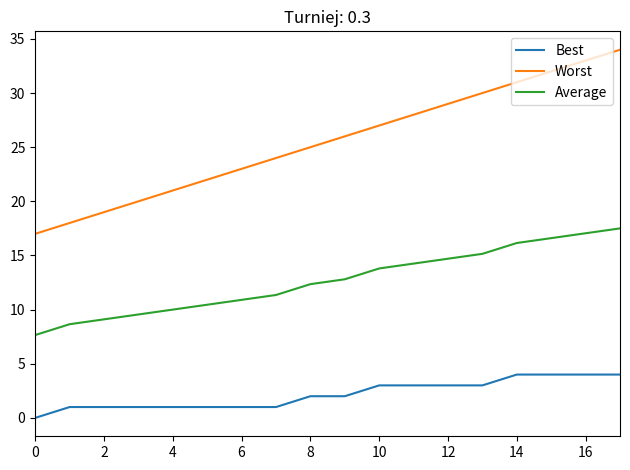

True or false: Best and Average cross at least once.

False